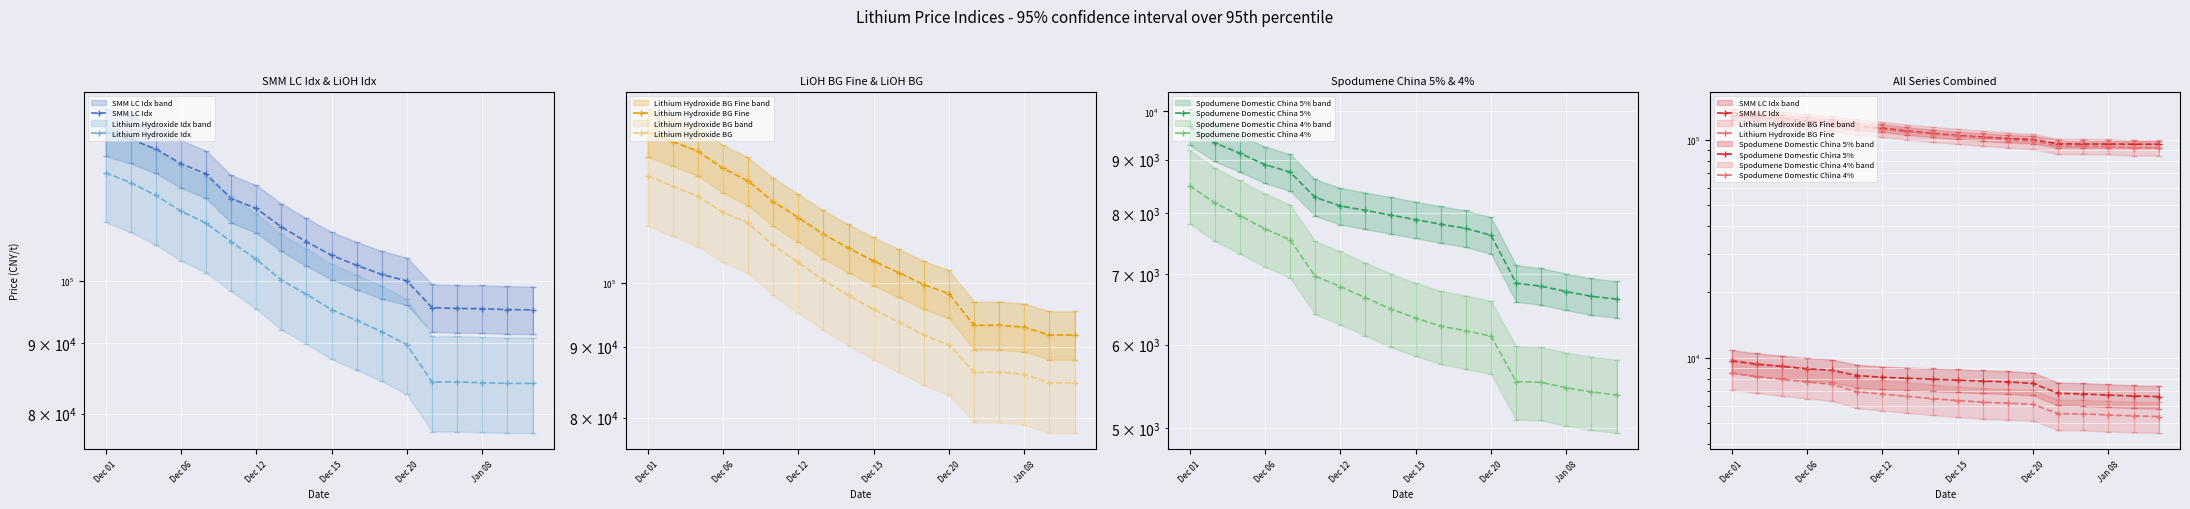

List the labels in order of Spodumene Domestic China 4% value, largest first.

Dec 01, Dec 06, Dec 12, Dec 15, Dec 20, Jan 08, 6, 7, 8, 9, 10, 11, 12, 13, 14, 15, 16, 17